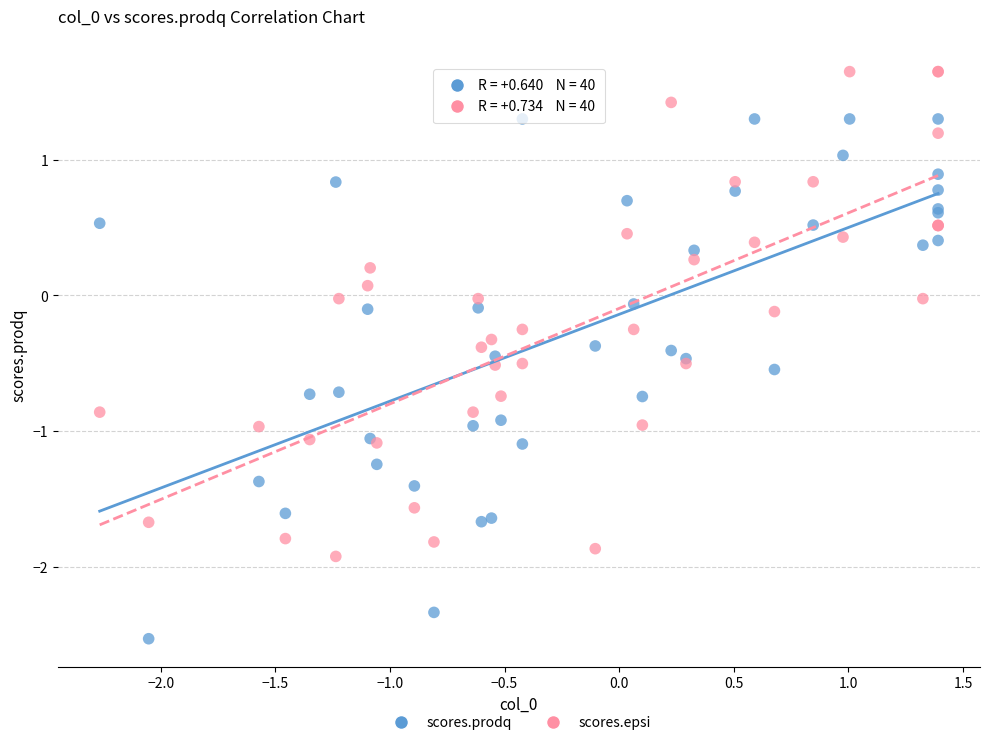

Which series has the widest spread of Y values?

scores.prodq